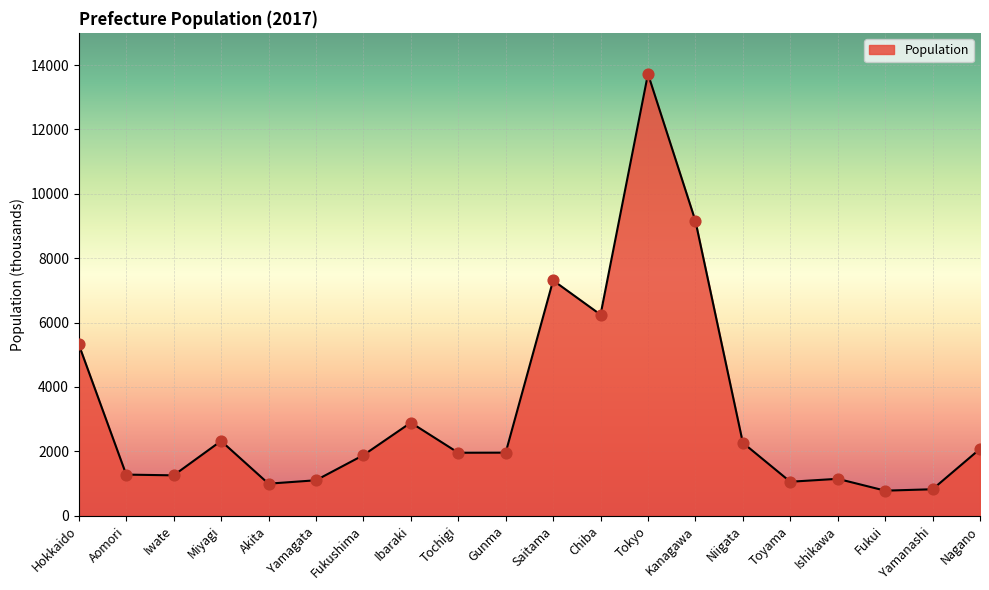

Between Hokkaido and Yamanashi, which is larger?

Hokkaido